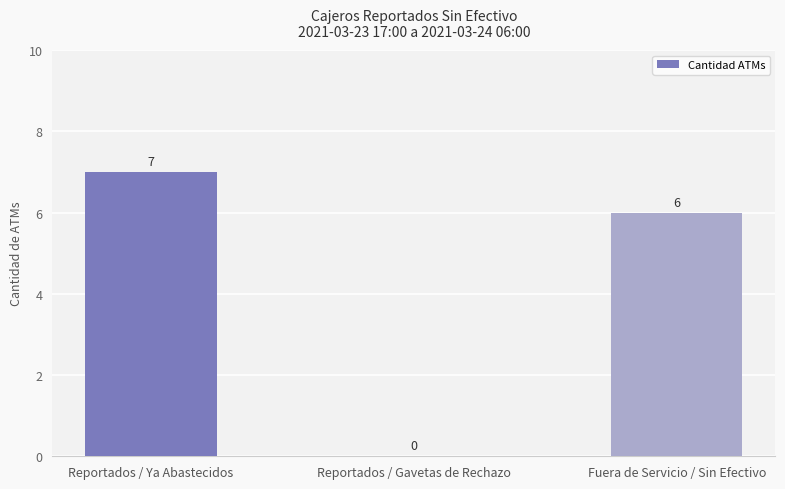

Reading right to left, list all the values displayed in this chart.

6	0	7